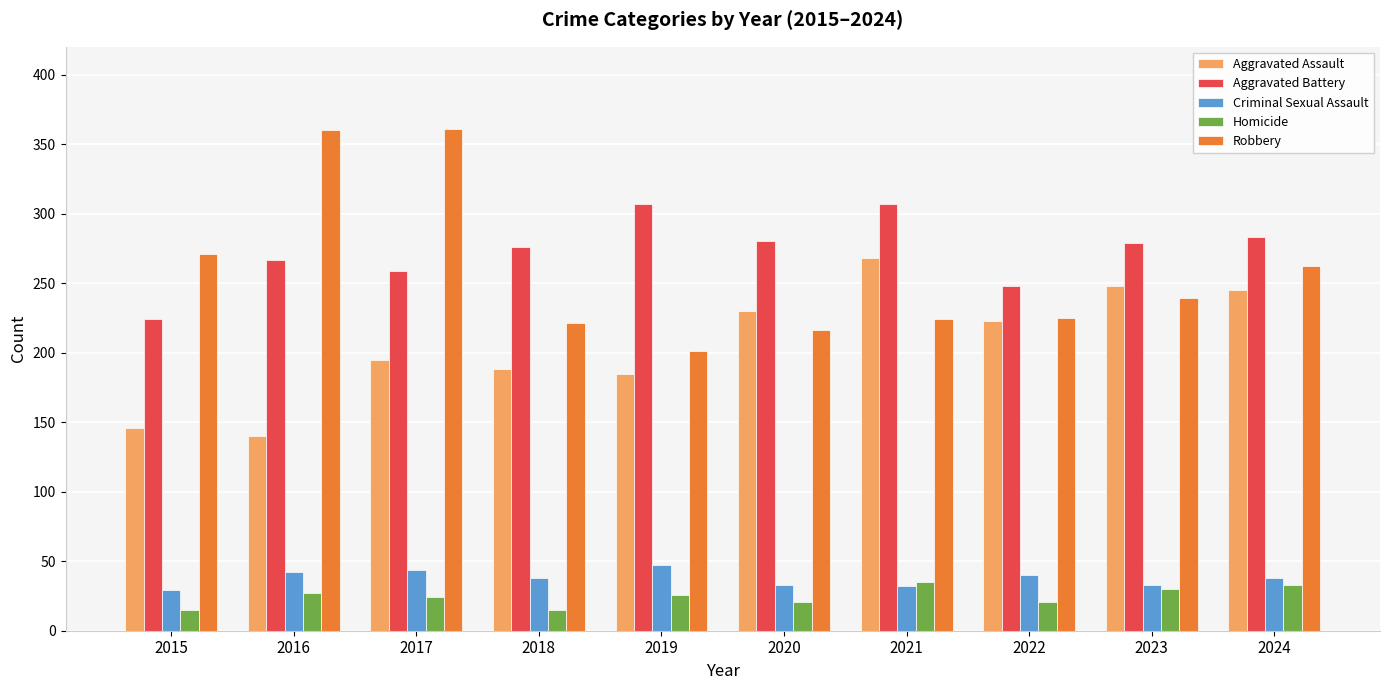

List the series in order of their peak value, highest first.

Robbery, Aggravated Battery, Aggravated Assault, Criminal Sexual Assault, Homicide